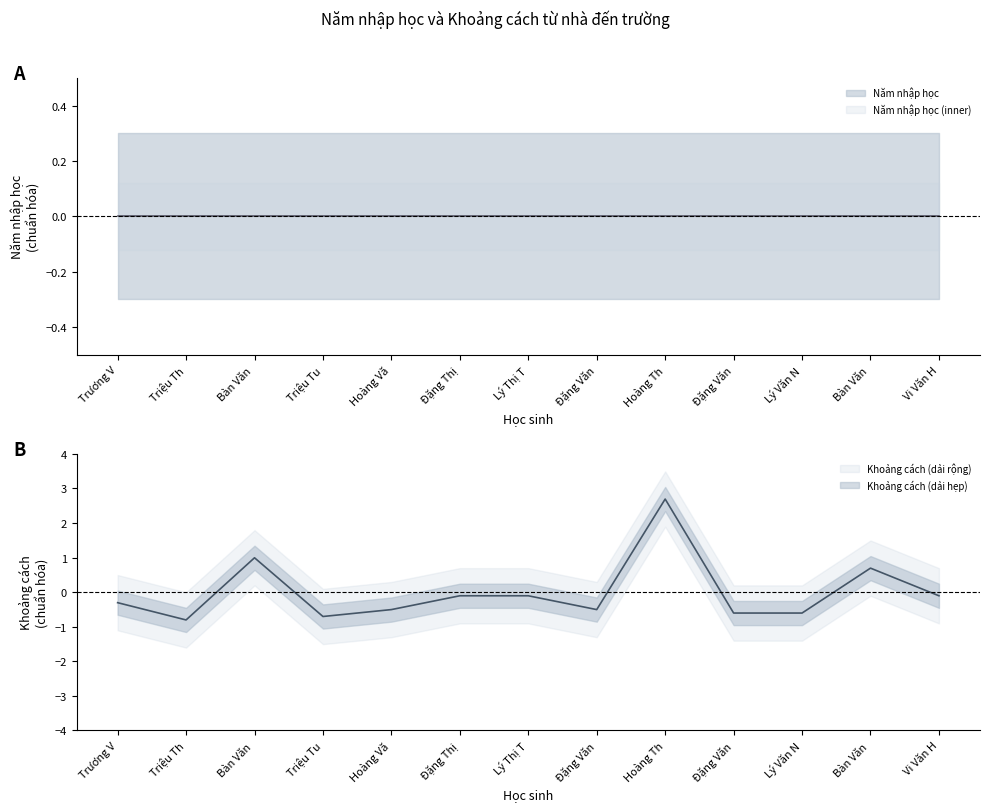

What value does the data have at Đặng Văn?

-0.6